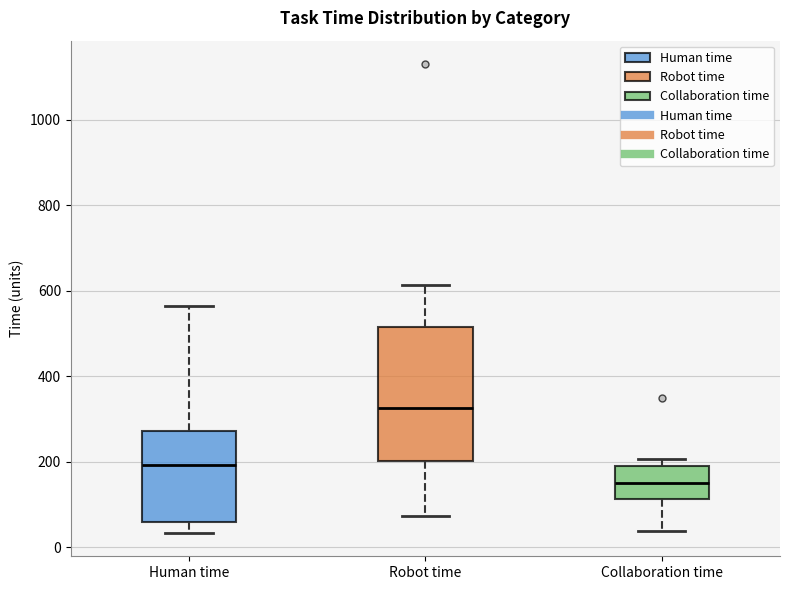

Which box is the tallest, from its lower edge to its upper edge?

Robot time